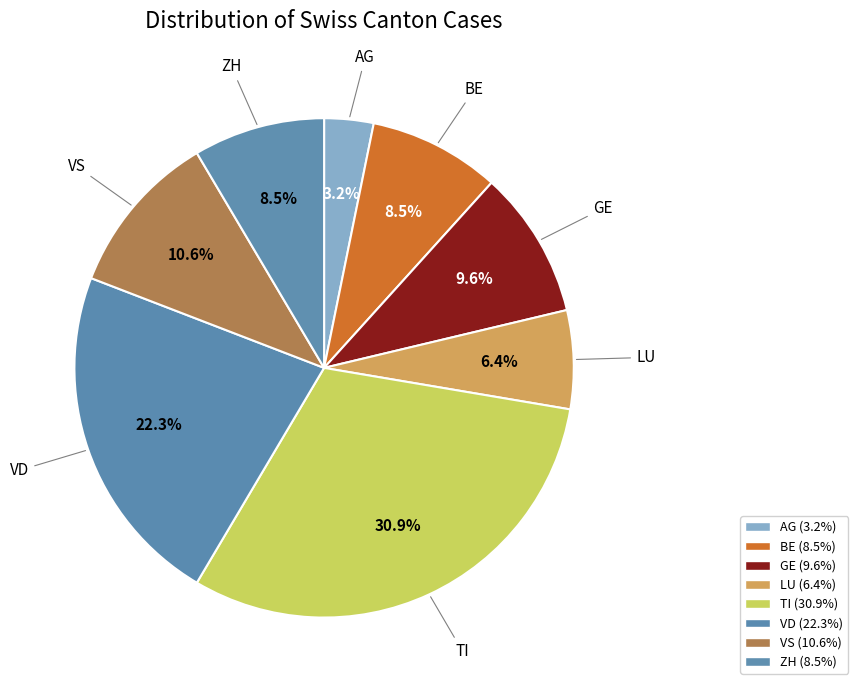

Count the number of slices in the pie.

8